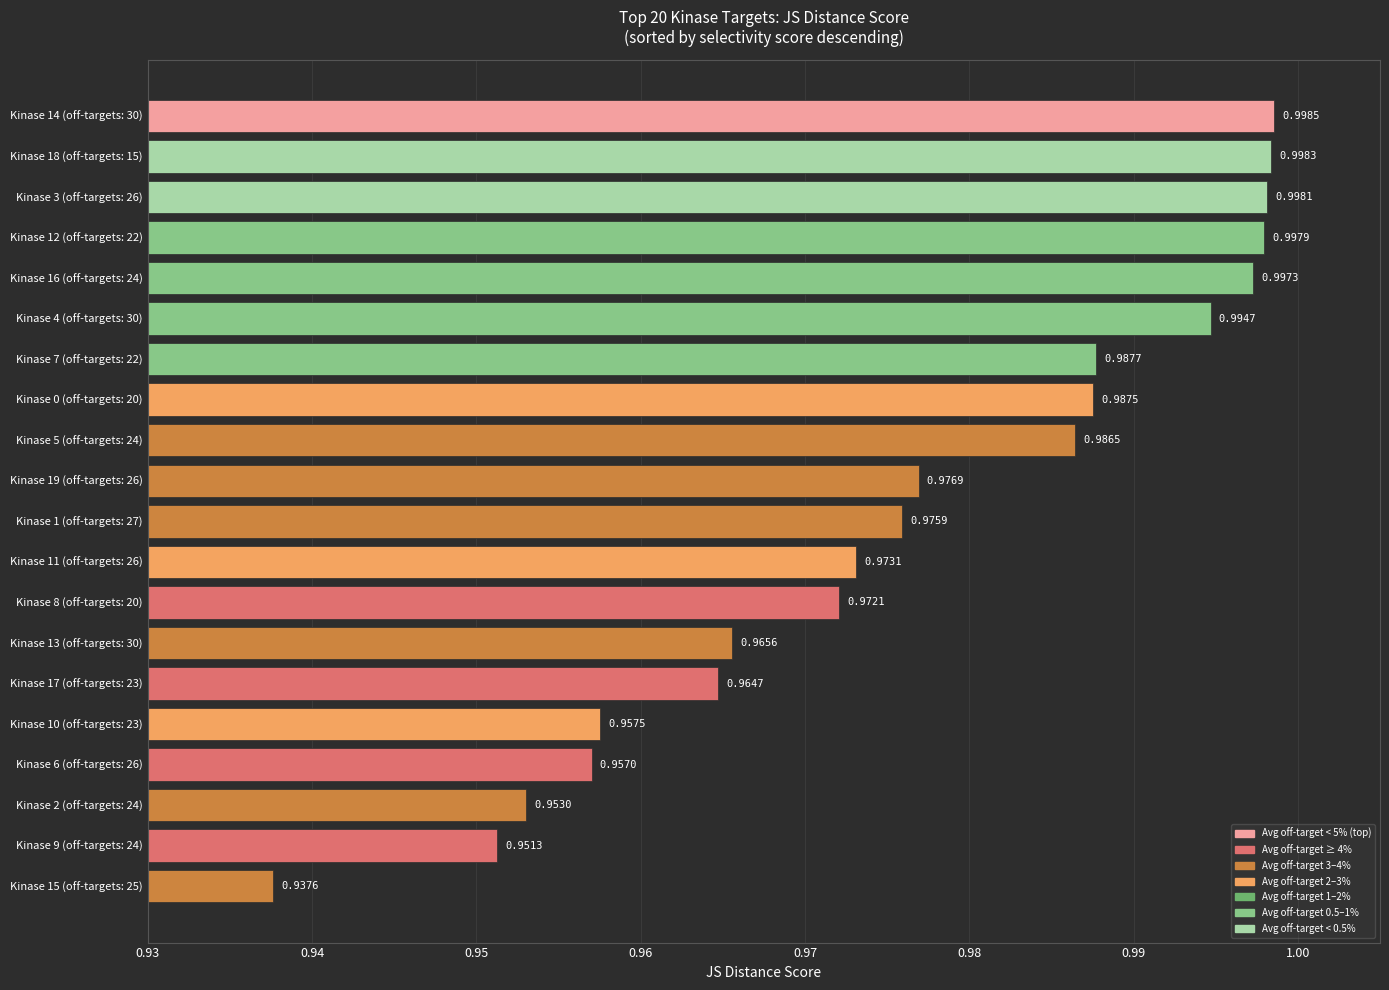

Are the bars grouped side by side (vs. stacked)?

No